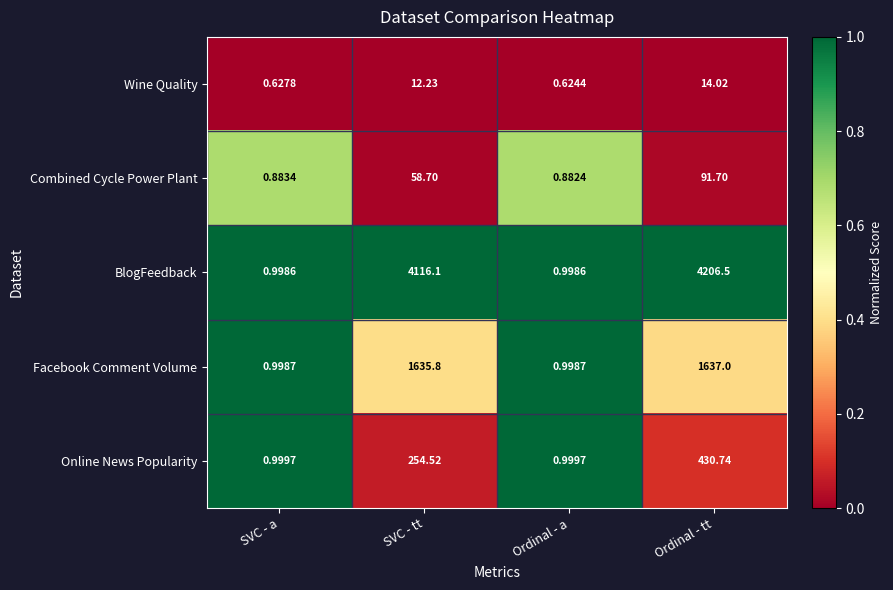

Which label corresponds to the smallest value in the chart?

Ordinal - a